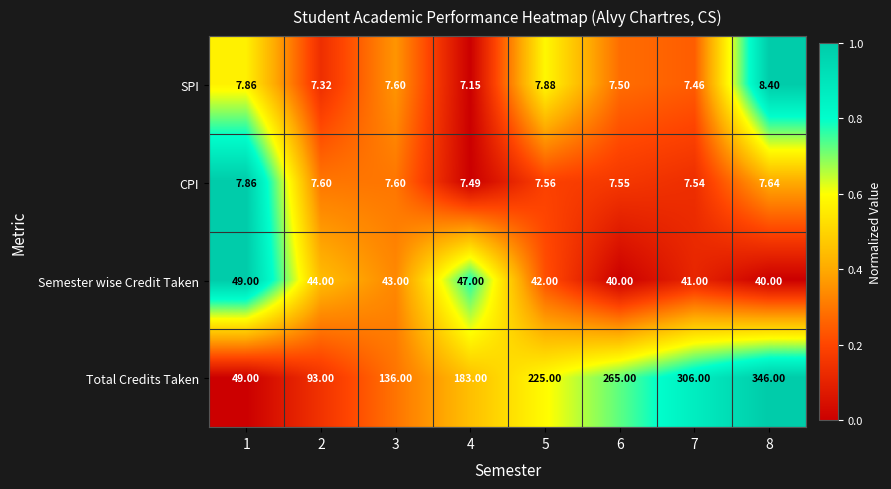

Rank the series at 6 from lowest to highest value.

SPI, CPI, Semester wise Credit Taken, Total Credits Taken